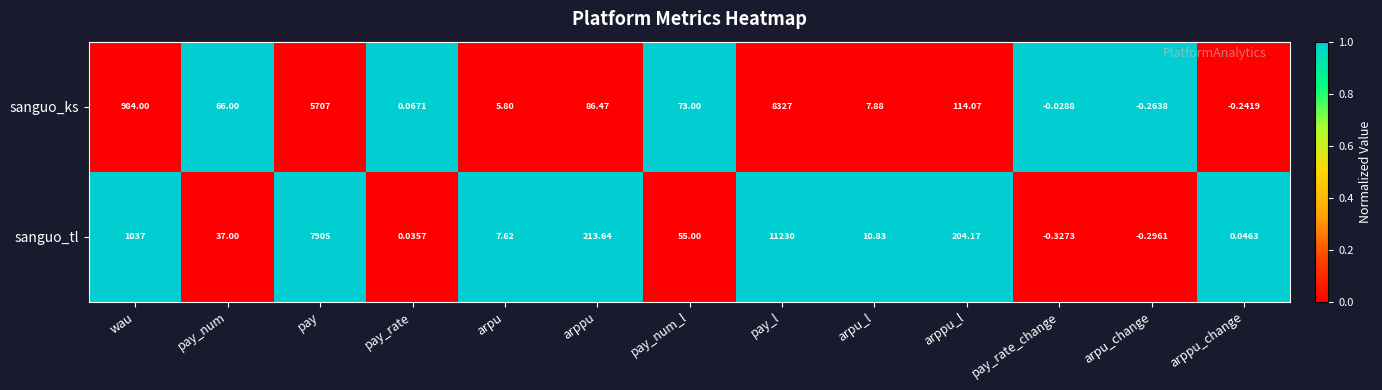

At which label does sanguo_ks first exceed 66?

wau